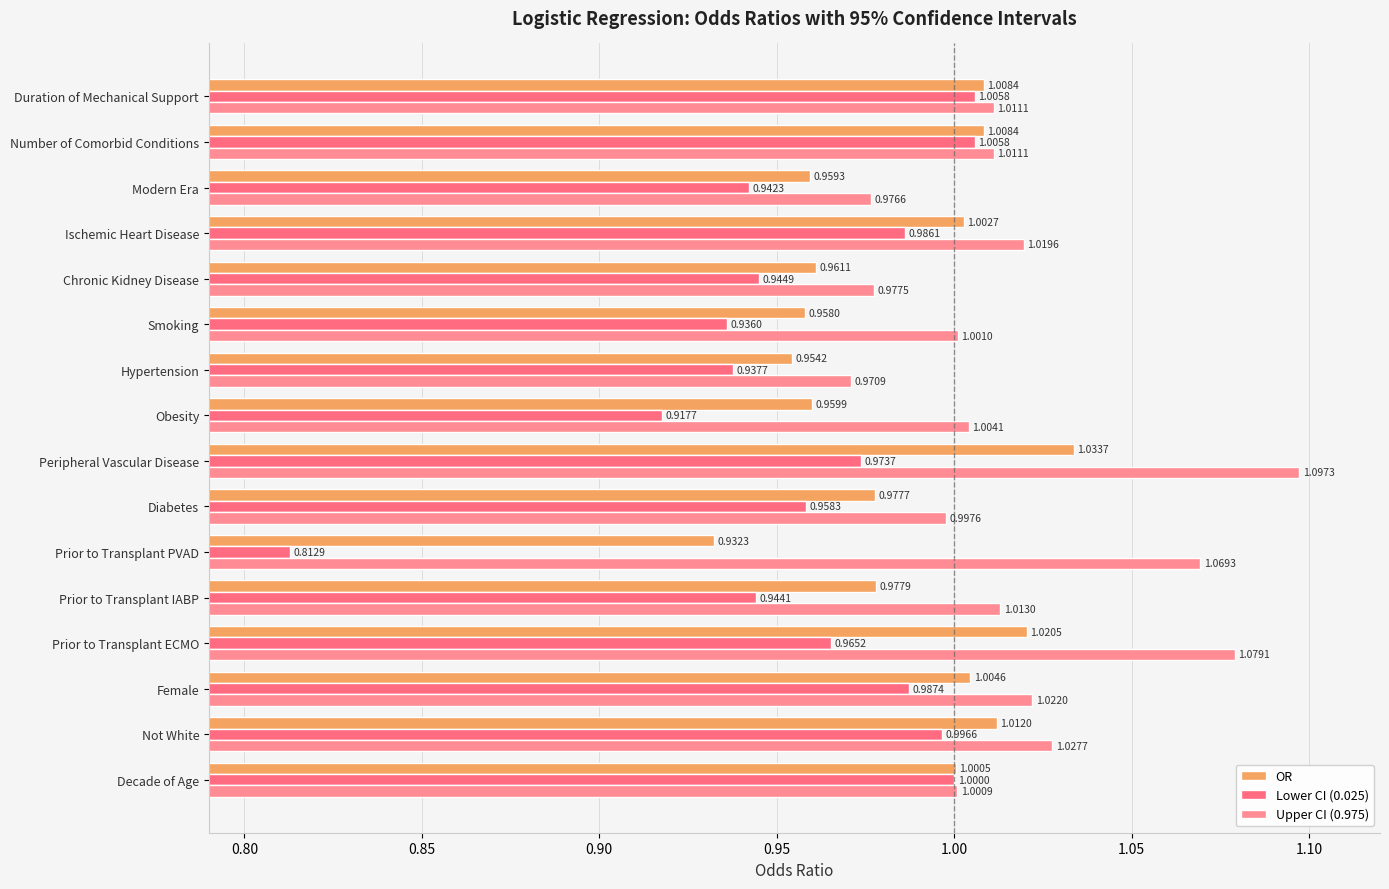

How many series are shown in this chart?

3